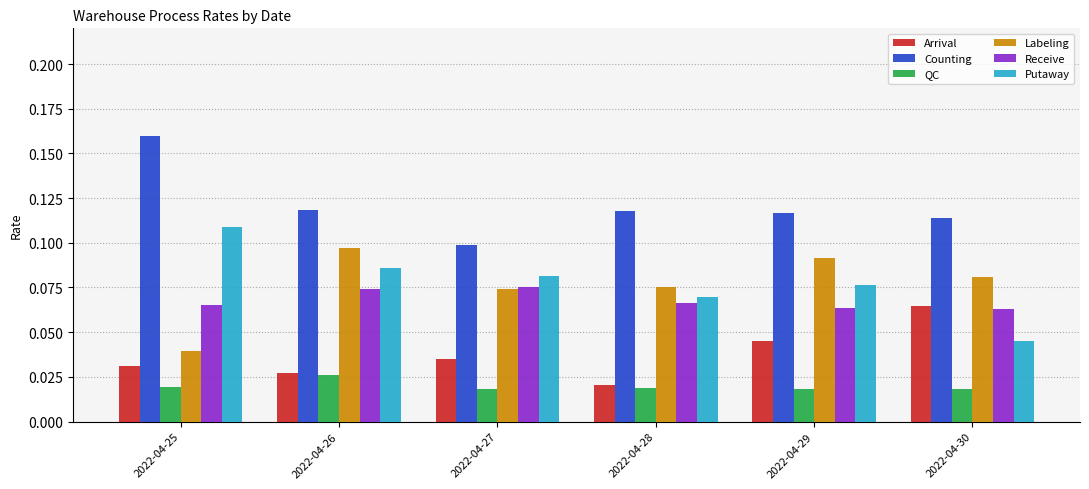

The value of Putaway at 2022-04-25 is 0.0. True or false?

False